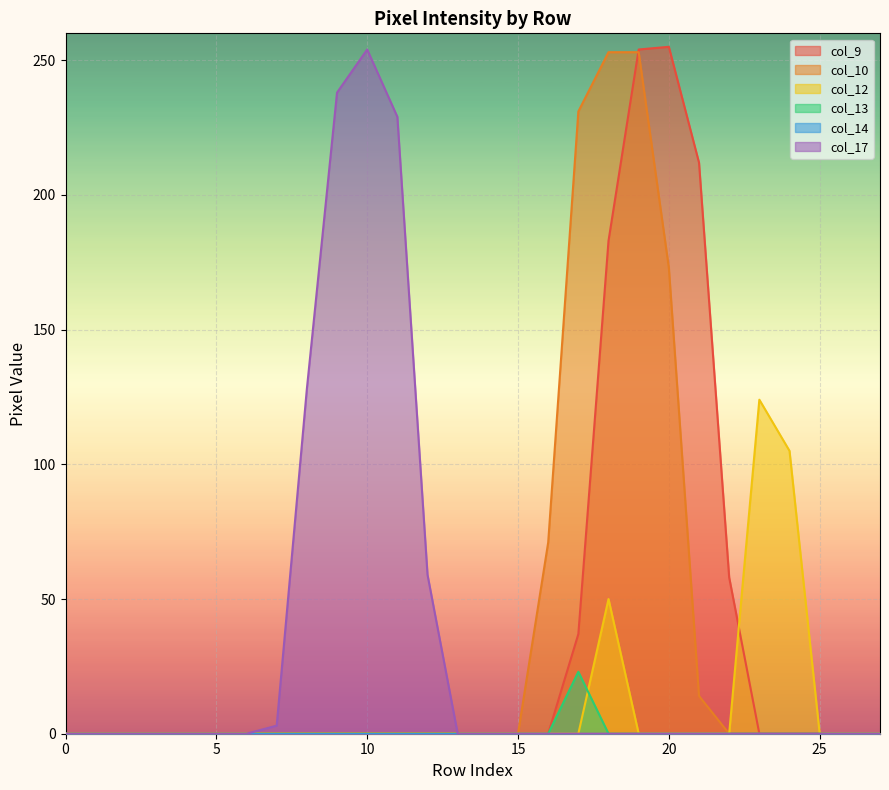

Reading left to right, extract all data points from this chart.

col_9: 0	0	0	0	0	0	0	0	0	0	0	0	0	0	0	0	0	37	183	254	255	212	58	0	0	0	0	0
col_10: 0	0	0	0	0	0	0	0	0	0	0	0	0	0	0	0	71	231	253	253	173	14	0	0	0	0	0	0
col_12: 0	0	0	0	0	0	0	0	0	0	0	0	0	0	0	0	0	0	50	0	0	0	0	124	105	0	0	0
col_13: 0	0	0	0	0	0	0	0	0	0	0	0	0	0	0	0	0	23	0	0	0	0	0	0	0	0	0	0
col_17: 0	0	0	0	0	0	0	3	128	238	254	229	59	0	0	0	0	0	0	0	0	0	0	0	0	0	0	0